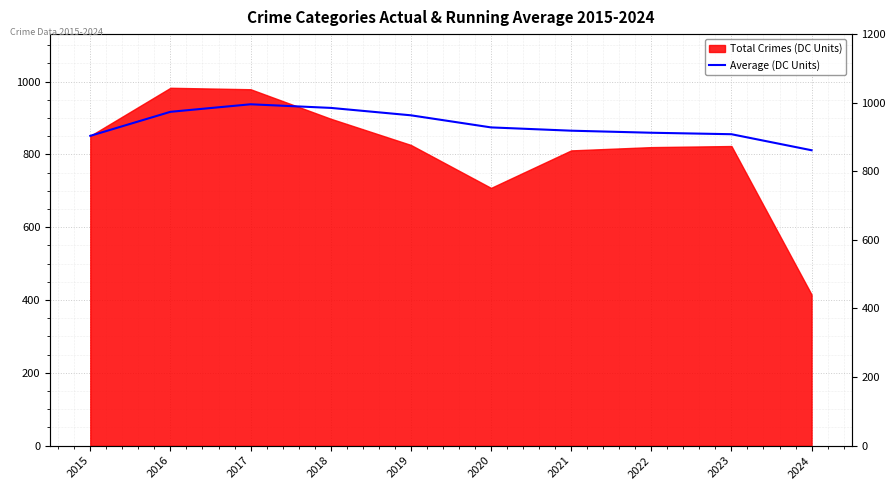

How many interior local peaks (higher than both neighbors) does the data have?

1